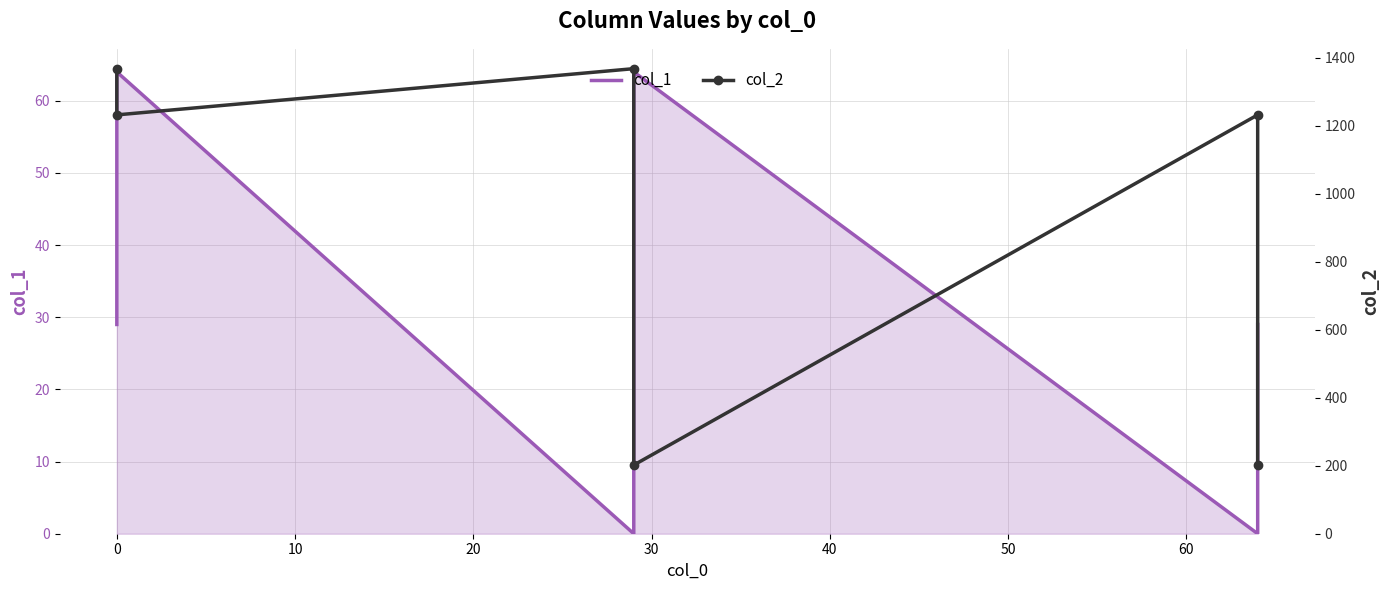

List the series in order of their peak value, lowest first.

col_1, col_2